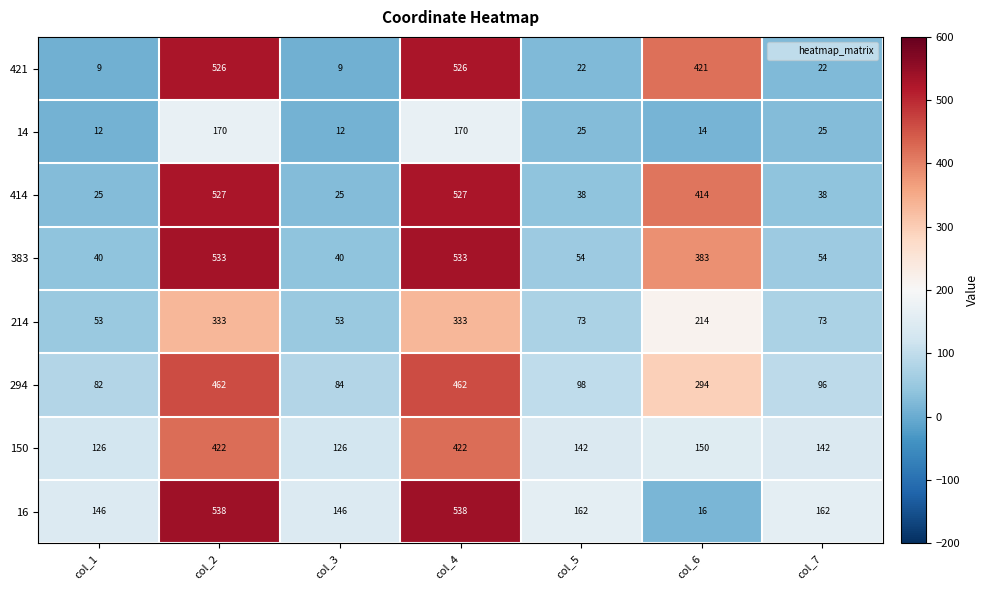

What is the lowest value of the 150 series?

126